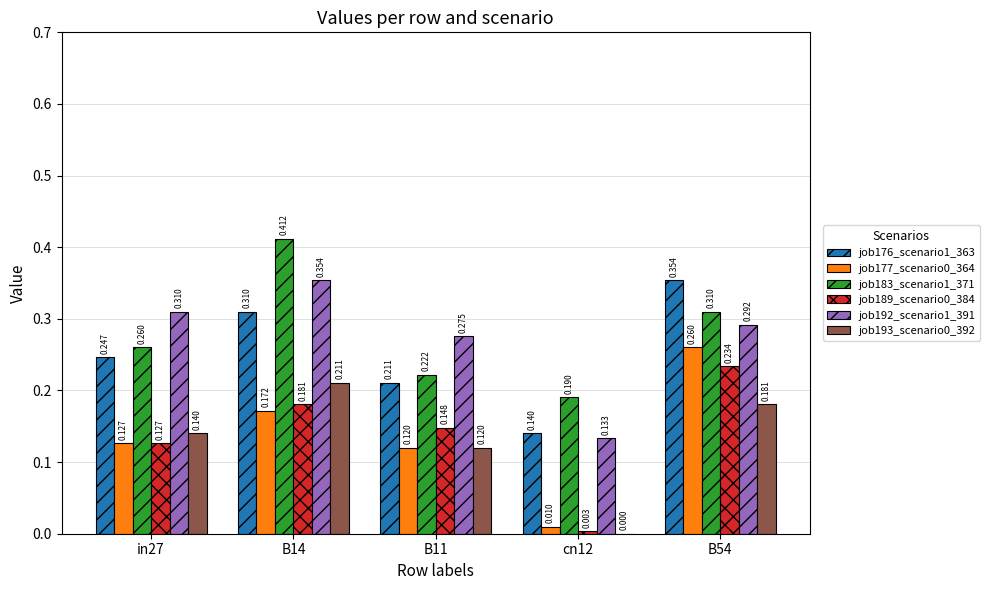

Are the bars grouped side by side (vs. stacked)?

Yes